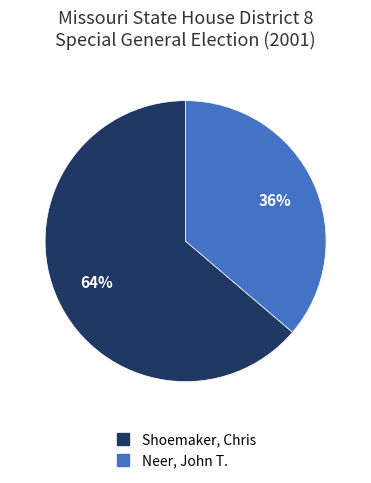

The Neer, John T. slice represents 47% of the pie. True or false?

False